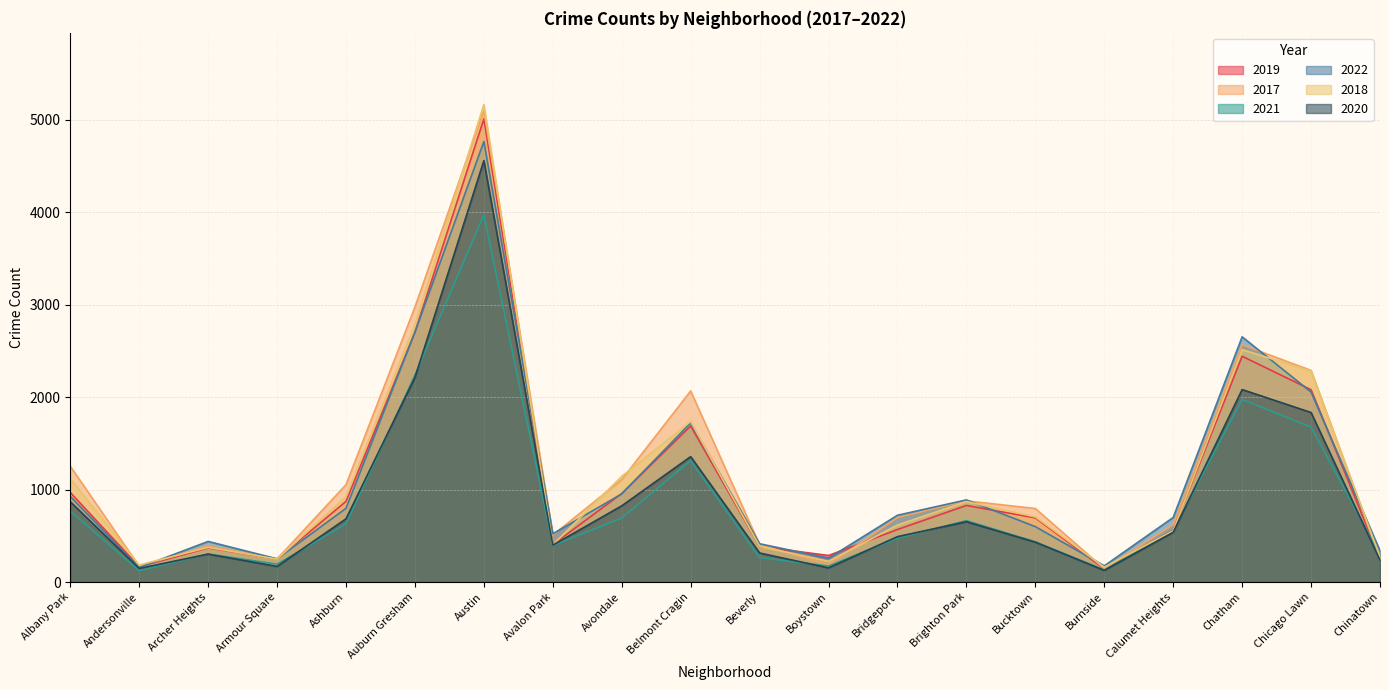

What is the difference between the highest and lowest values at Armour Square?

82